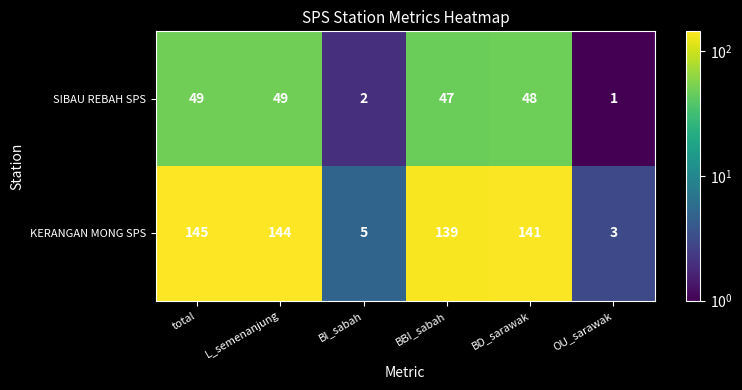

Reading left to right, transcribe all the data shown in this chart.

SIBAU REBAH SPS: 49	49	2	47	48	1
KERANGAN MONG SPS: 145	144	5	139	141	3